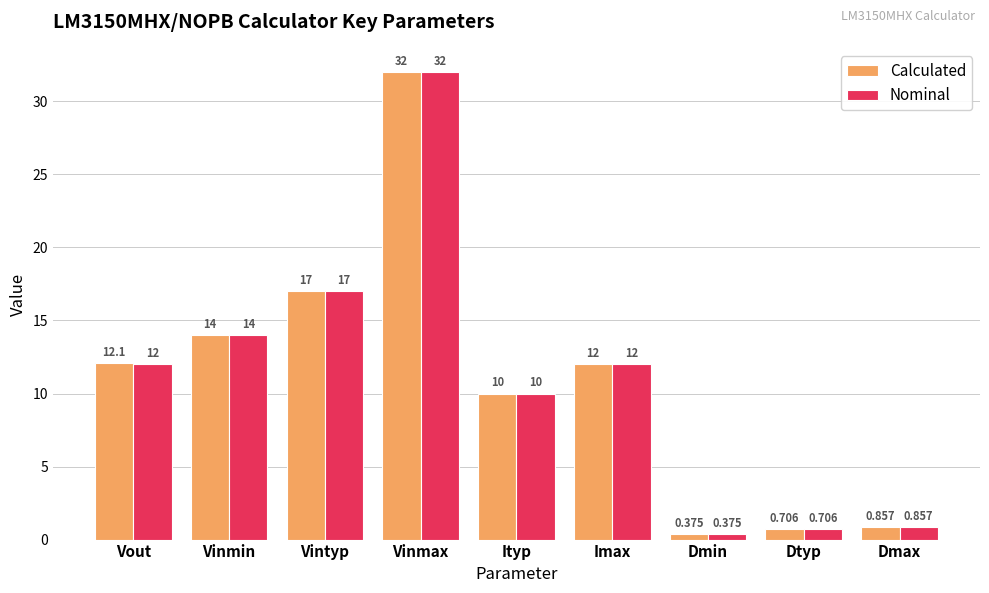

How many values in the Nominal series are below 12?

4